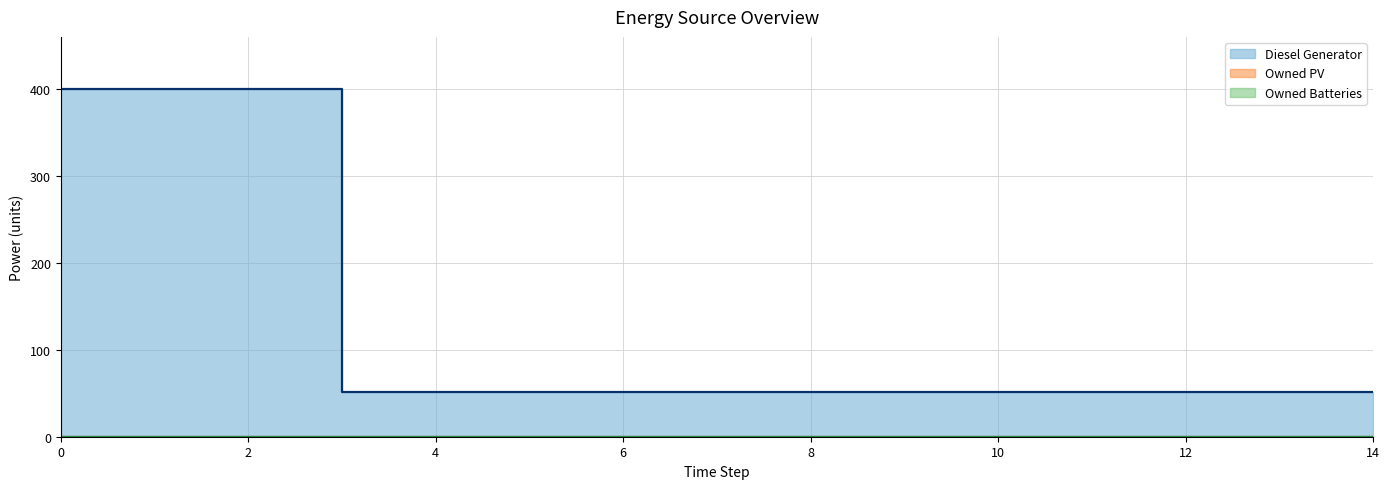

How many lines are shown in the chart?

3